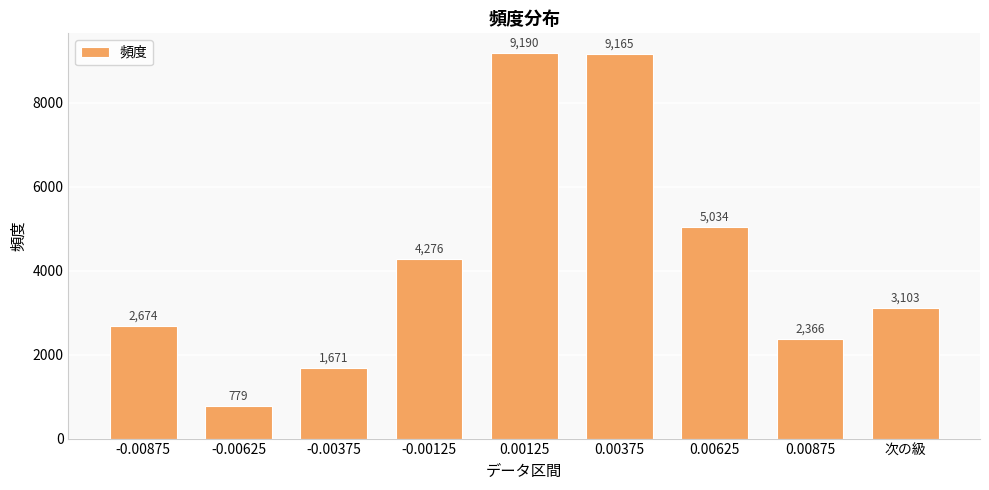

What is the ratio of the value at -0.00125 to the value at 0.00125?

0.5